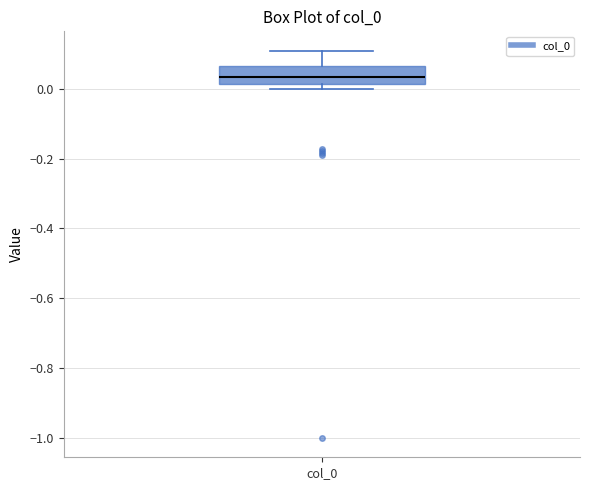

Transcribe this box plot: give where the median line is, the range the box spans, and where the two whiskers end, as read against the y-axis. The values are not printed on the chart, so give them approximately, as read against the axis.

median 0.04, box 0.02 to 0.06, whiskers 0.00 to 0.10